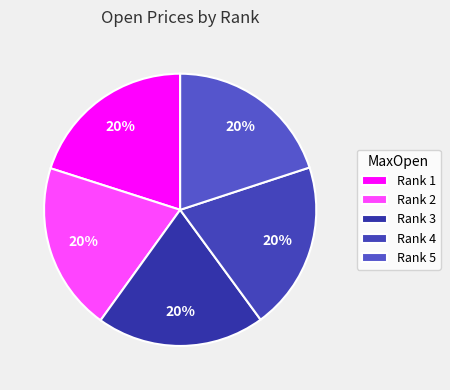

To the nearest percent, what is the average slice percentage?

20%